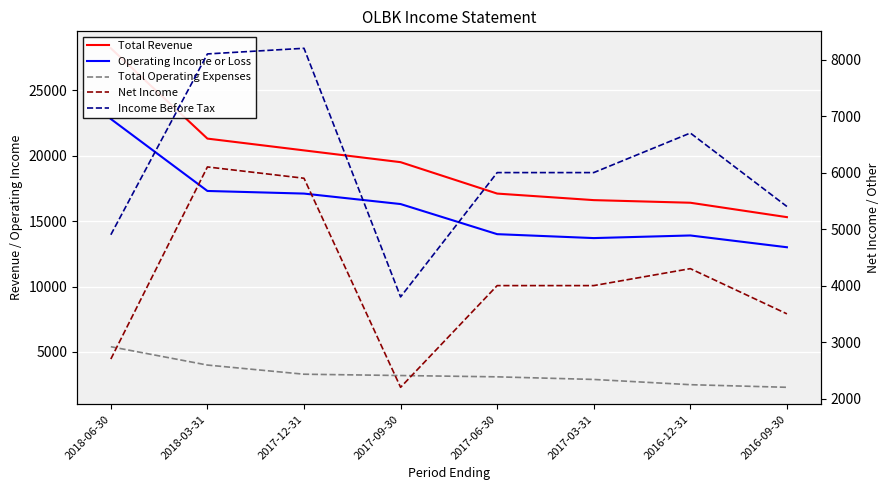

What is the total value across all series at 2018-06-30?

64000